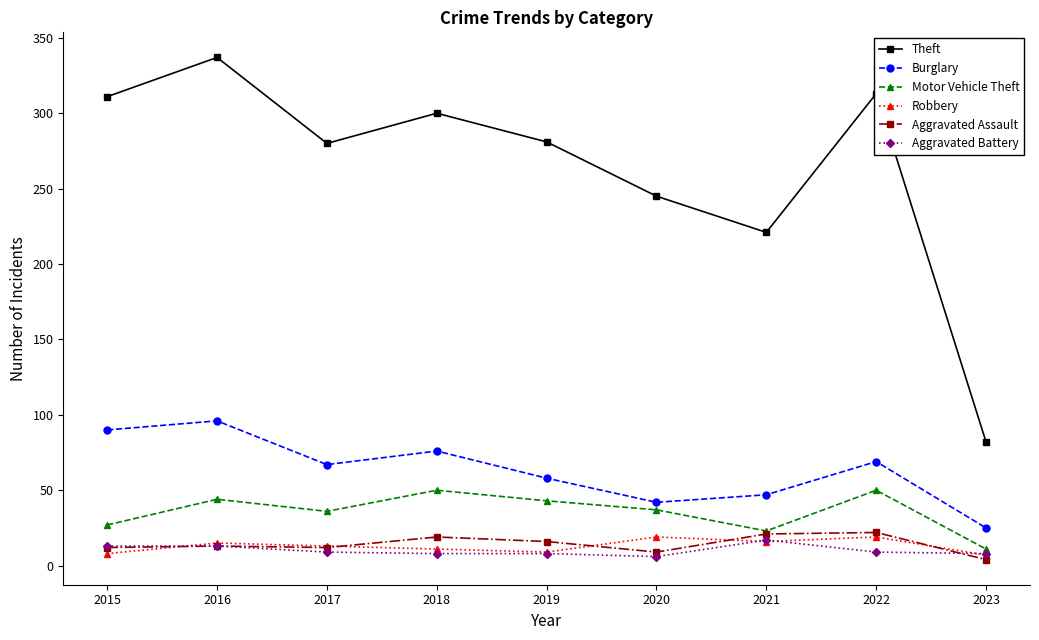

What is the difference between the highest and lowest values at 2018?

292